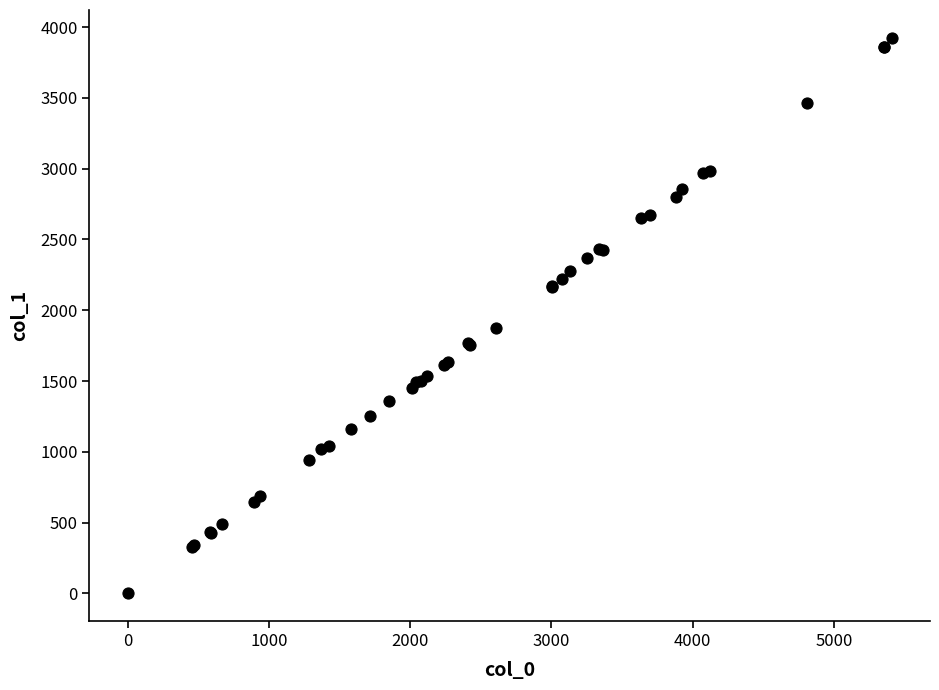

What Y value in the scatter plot is closest to 1962?

1876.5